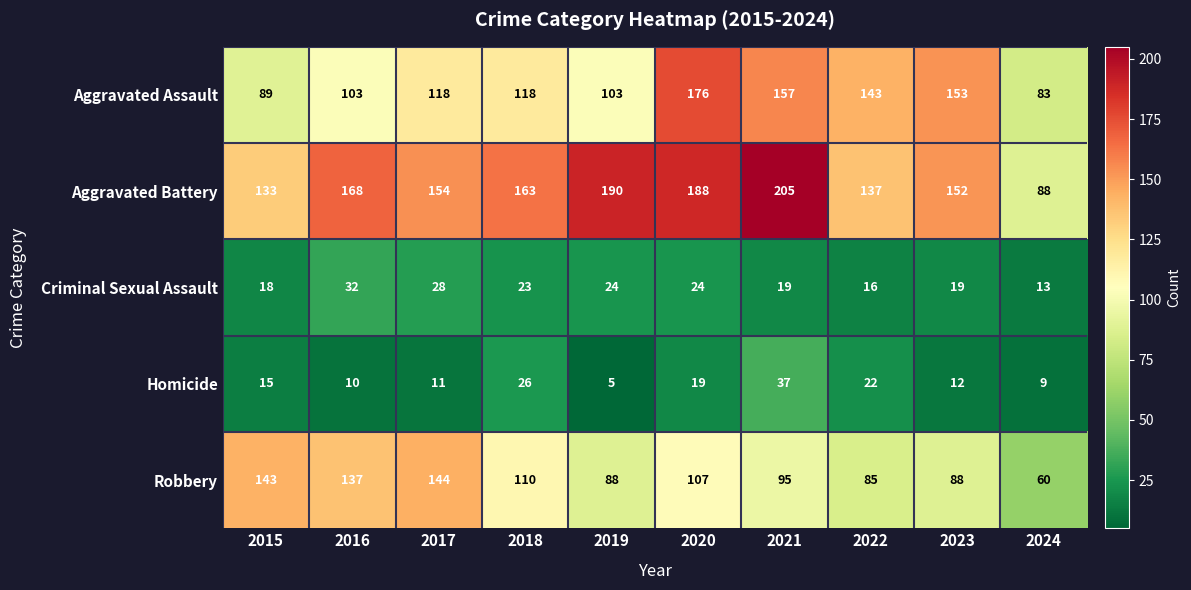

The value of Criminal Sexual Assault at 2015 is 28. True or false?

False